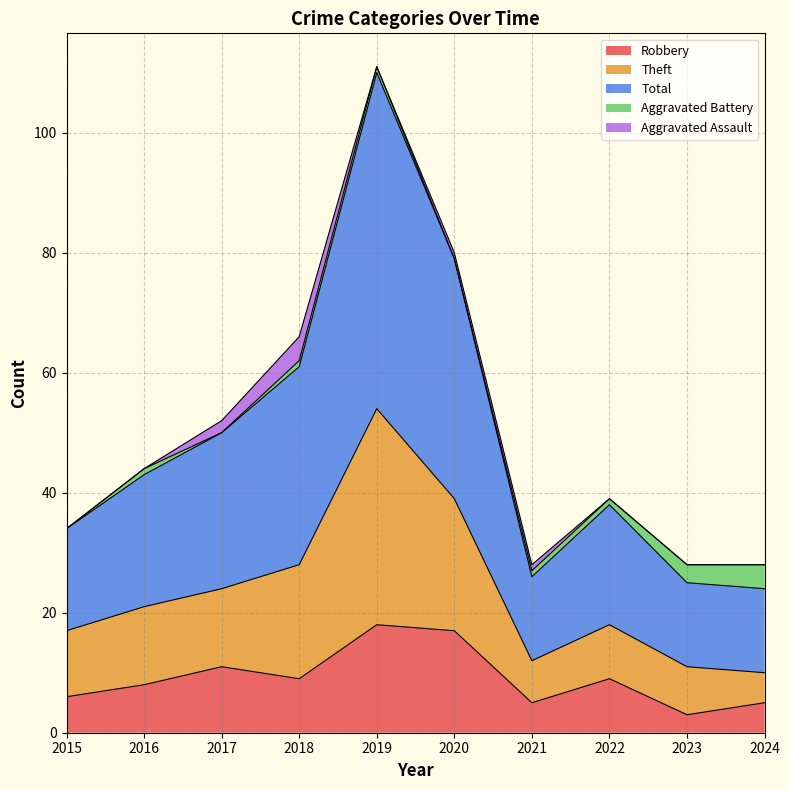

True or false: Robbery has a value of 9 at 2022.

True